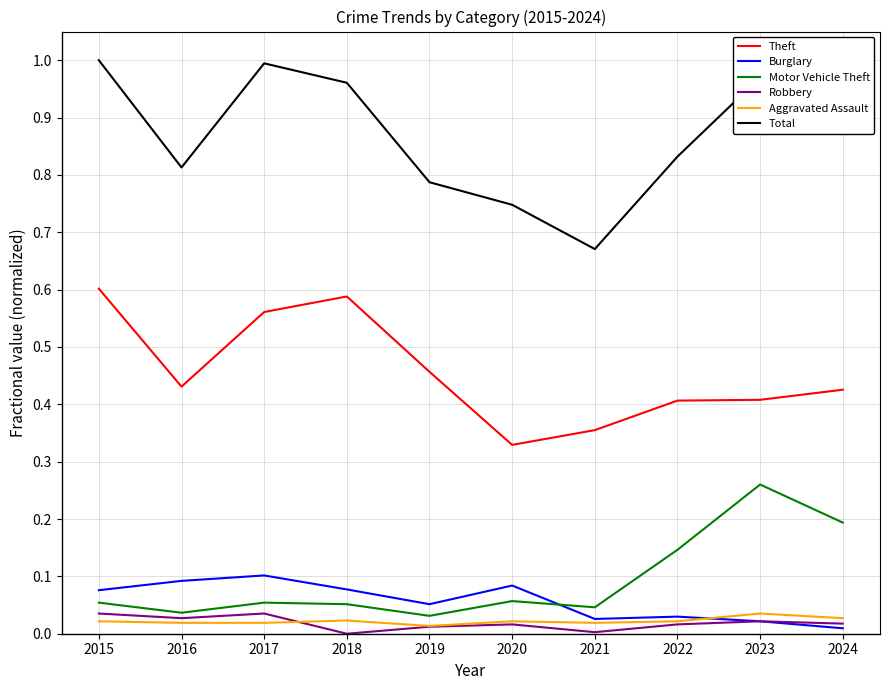

Which series changed the most between 2019 and 2023?

Motor Vehicle Theft